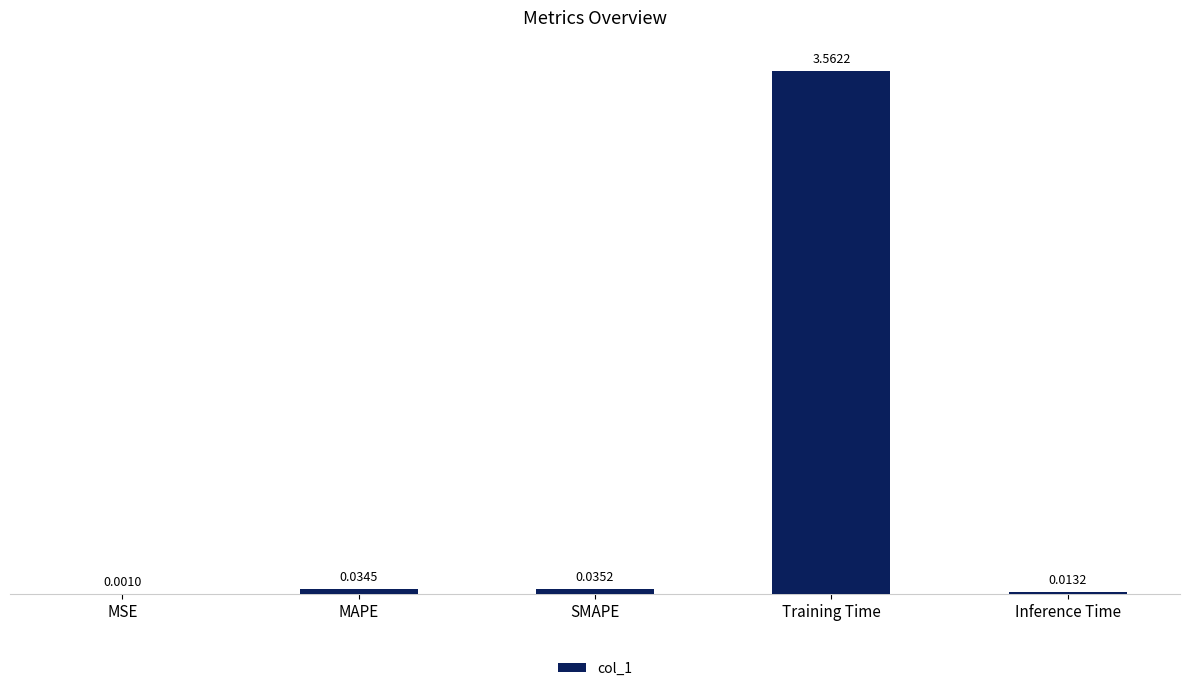

At which label is the value closest to 1?

SMAPE